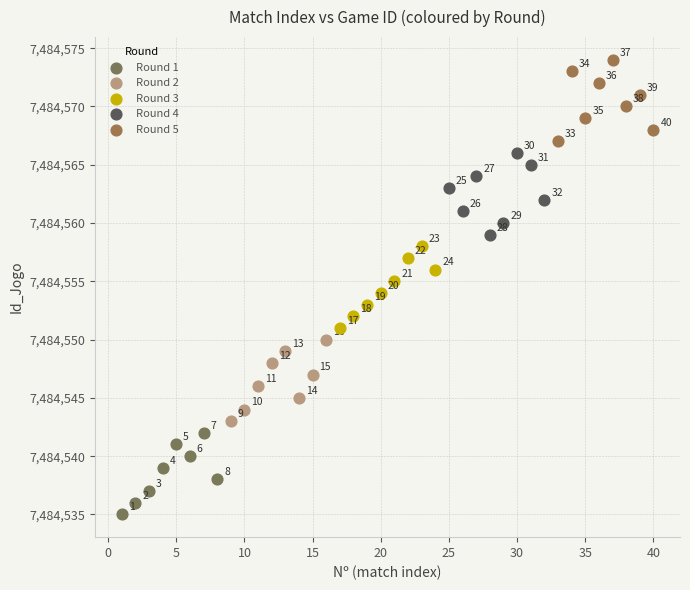

Which series contains the lowest Y value?

Round 1